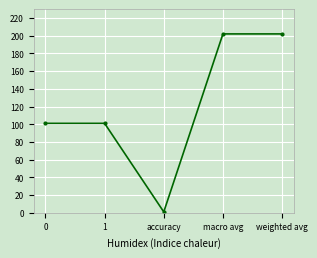

What is the label of the 2nd point from the left?

1